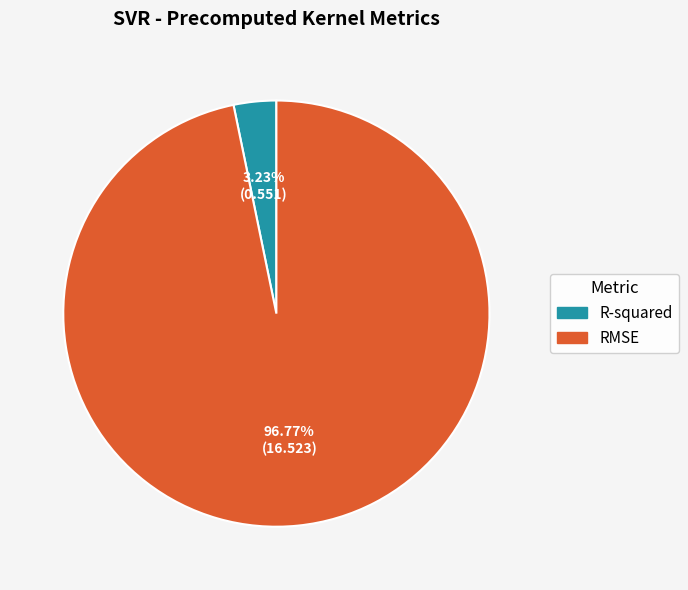

Count the number of slices in the pie.

2